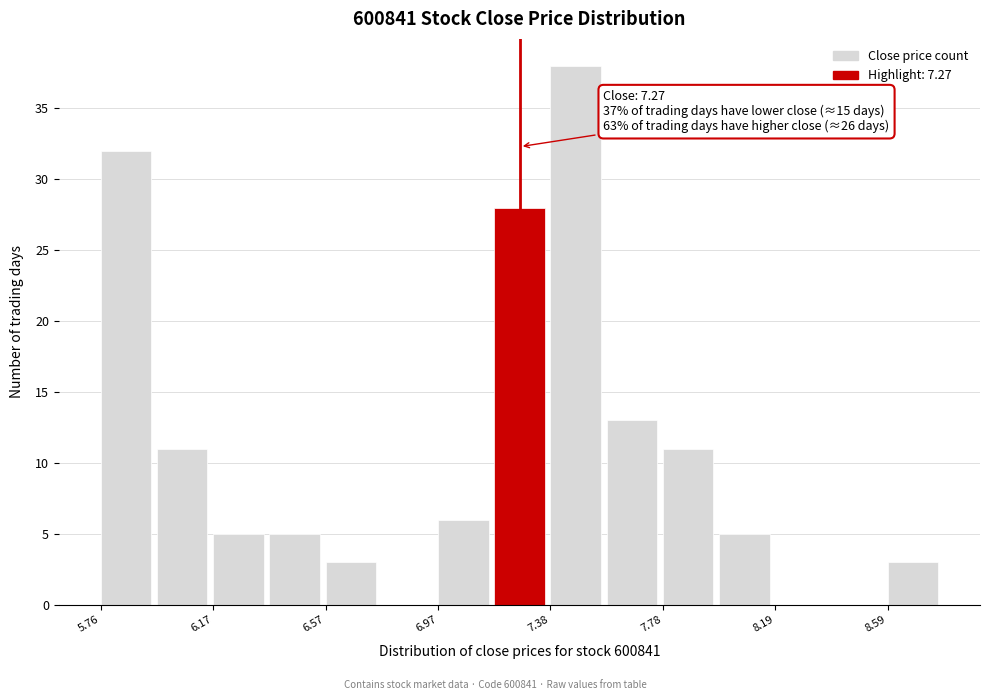

Over which range of the x-axis is the bar tallest?

7.40 to 7.60